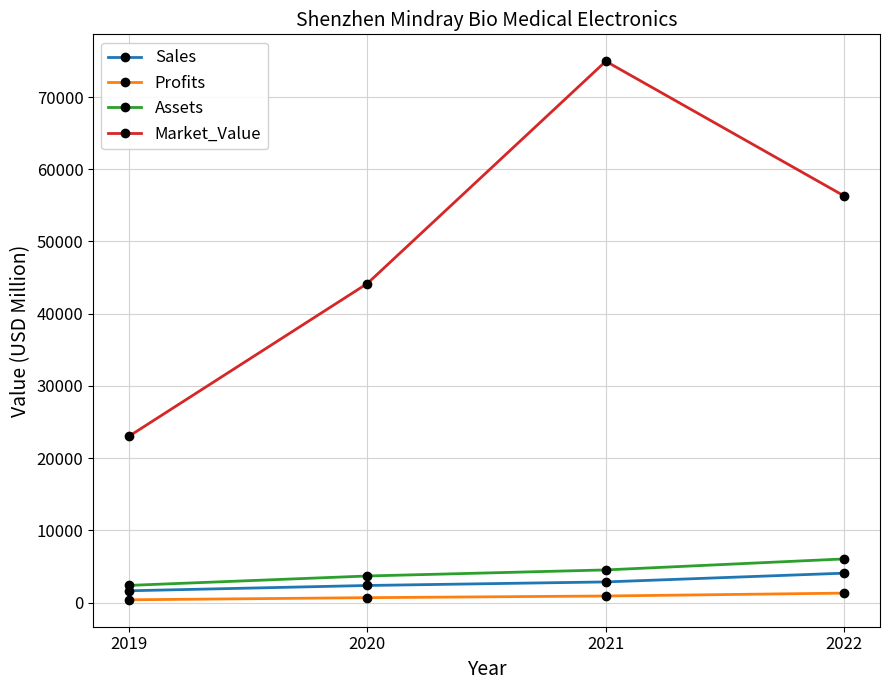

What is the value of the Market_Value point at the 2nd from the left?

44183.0